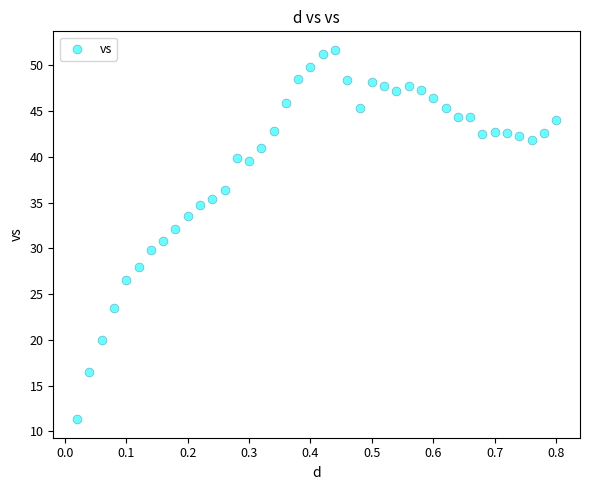

What is the range of Y values (max minus min)?

40.4